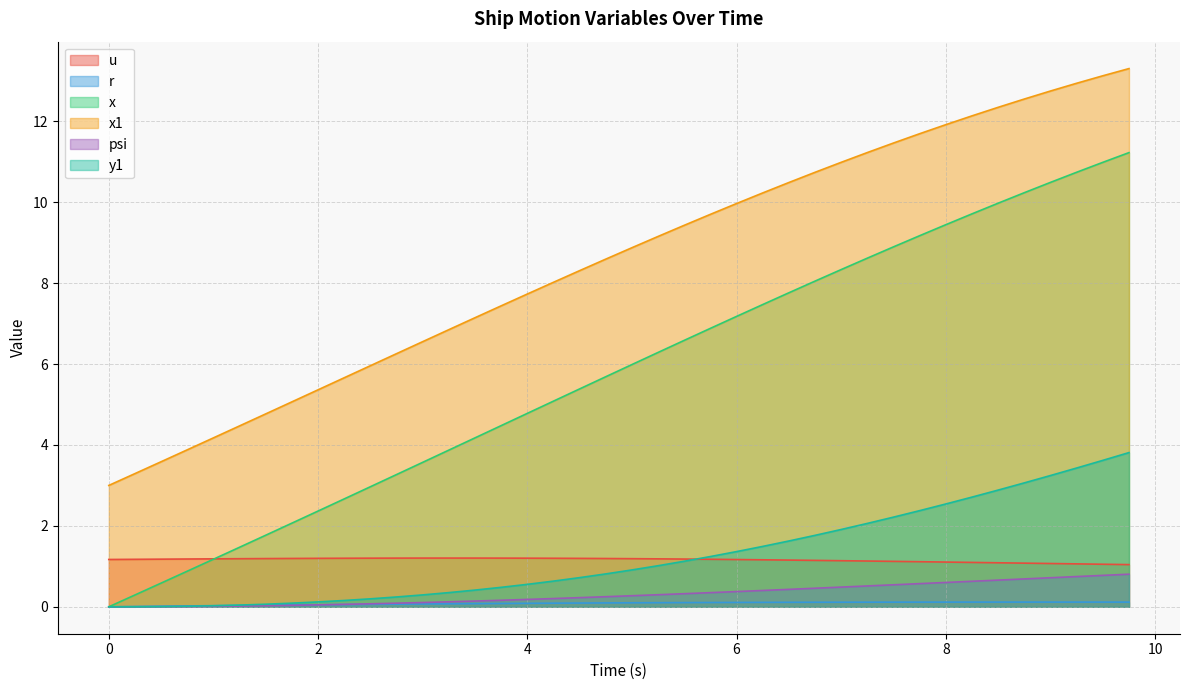

What is the average value of the x1 series?

8.5